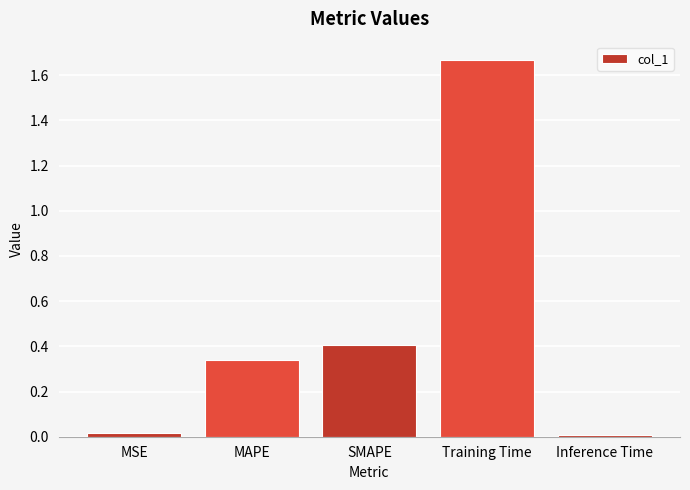

What is the change in value from MSE to MAPE?

+0.3